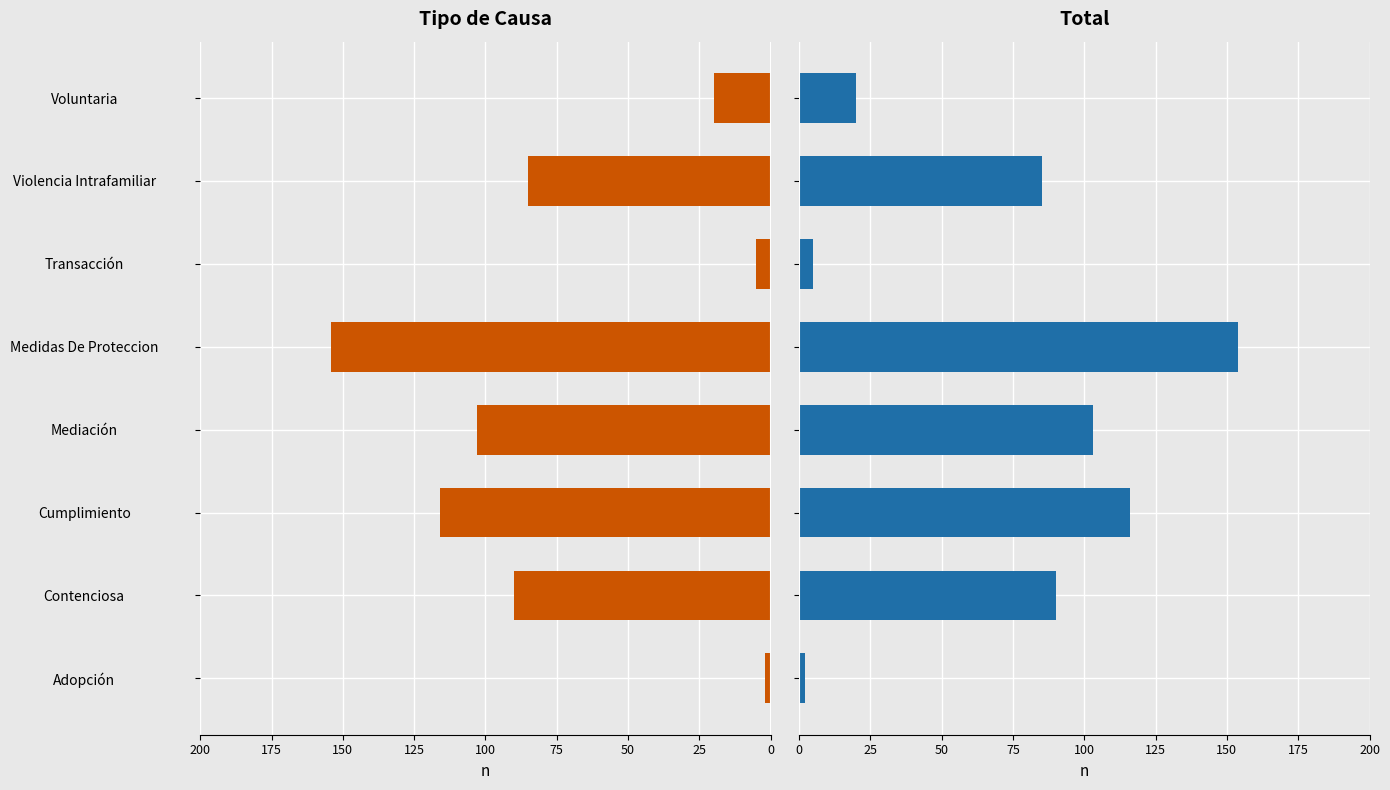

How many values exceed 90?

3